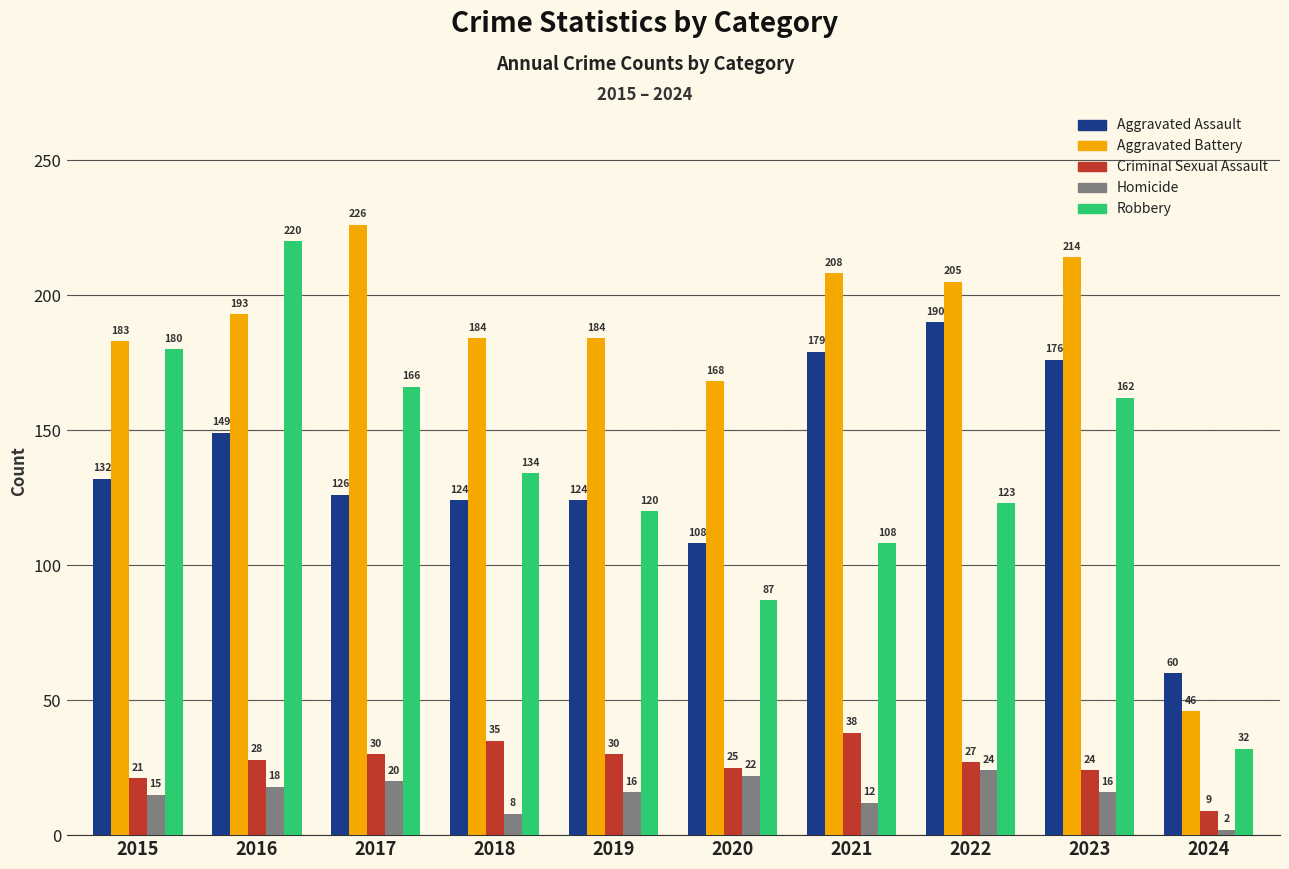

Is it true that Aggravated Battery equals 61 at 2022?

False